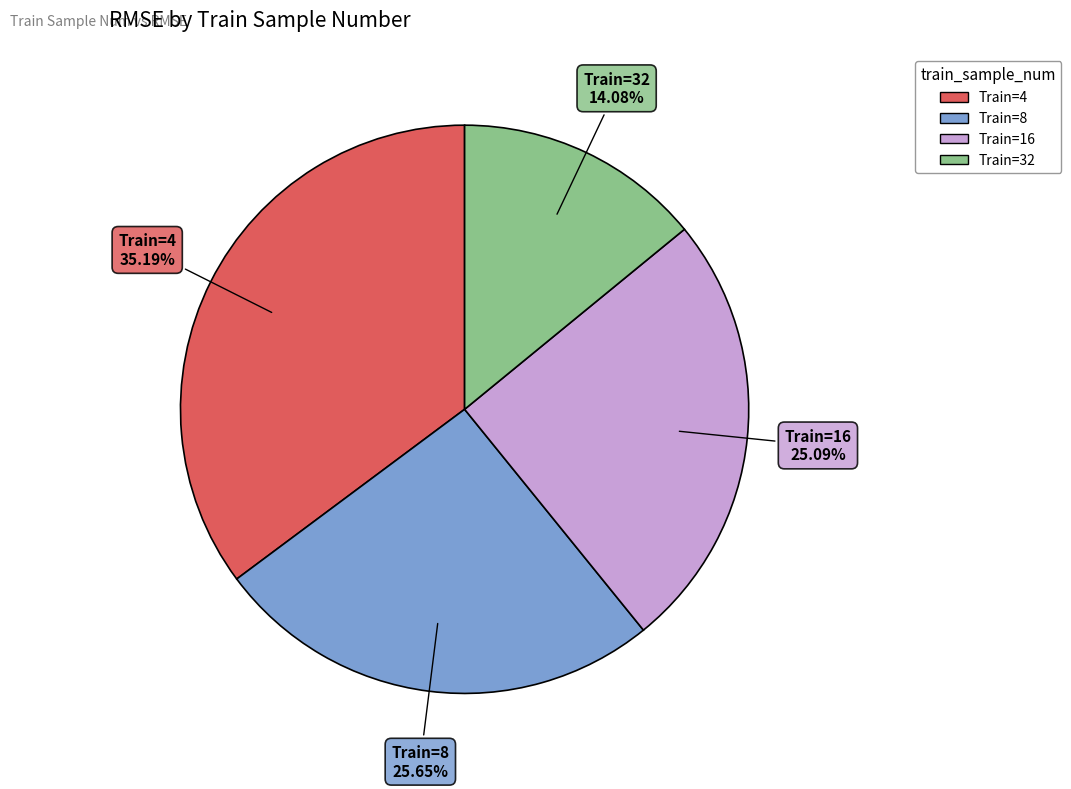

Does any single category account for the majority?

No